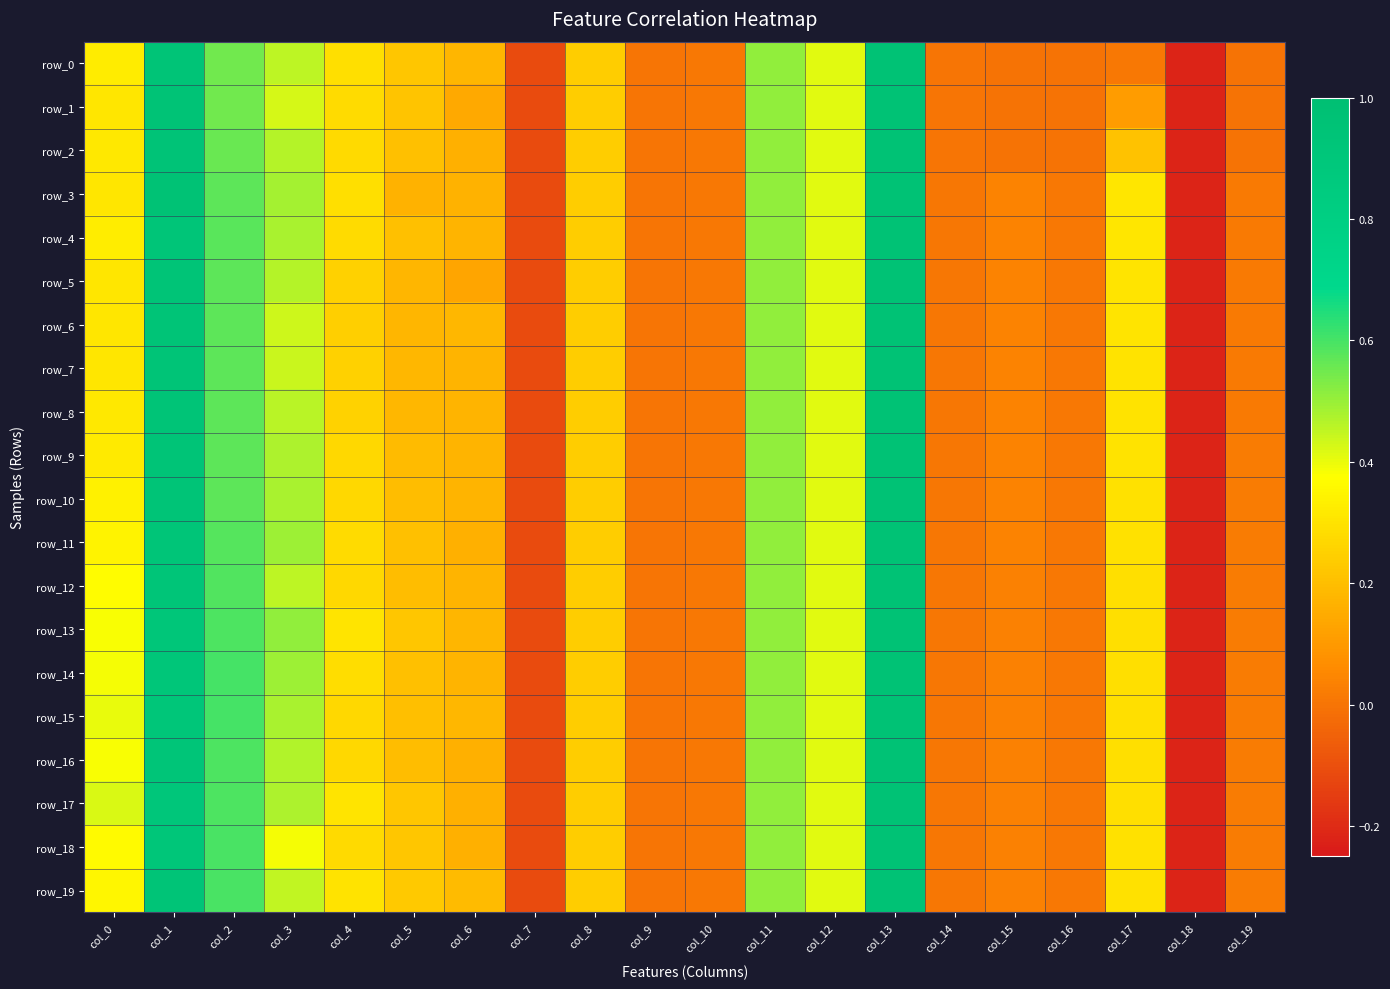

The value of row_10 at col_6 is 0.1. True or false?

False